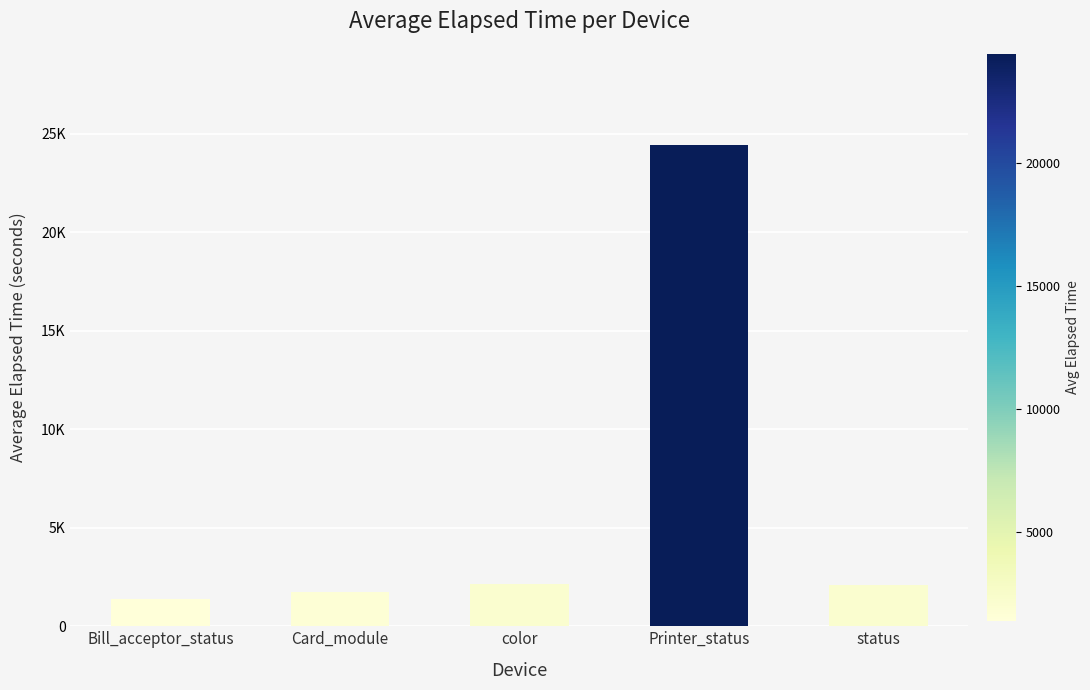

List the labels in order of value, largest first.

Printer_status, color, status, Card_module, Bill_acceptor_status